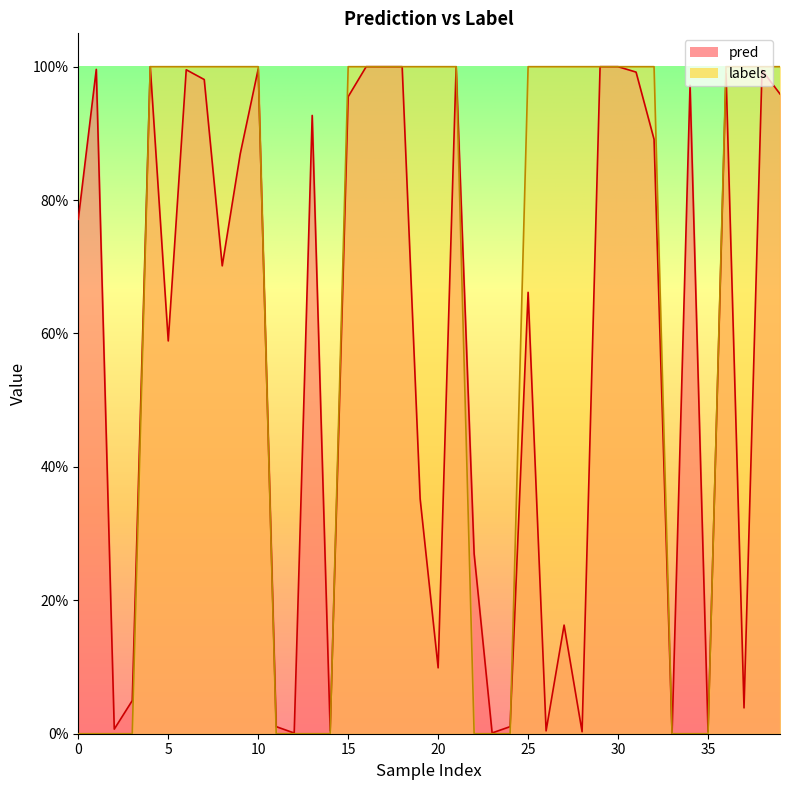

Rank the series by their maximum value, from highest to lowest.

labels, pred